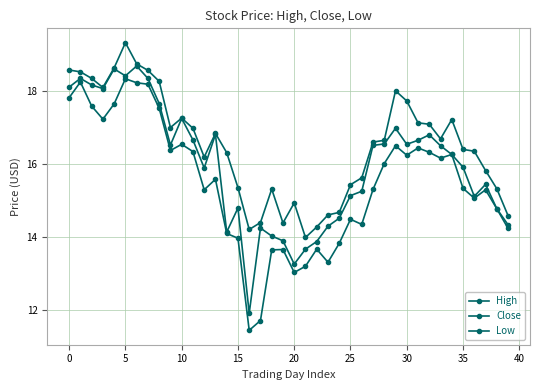

How many lines are shown in the chart?

3